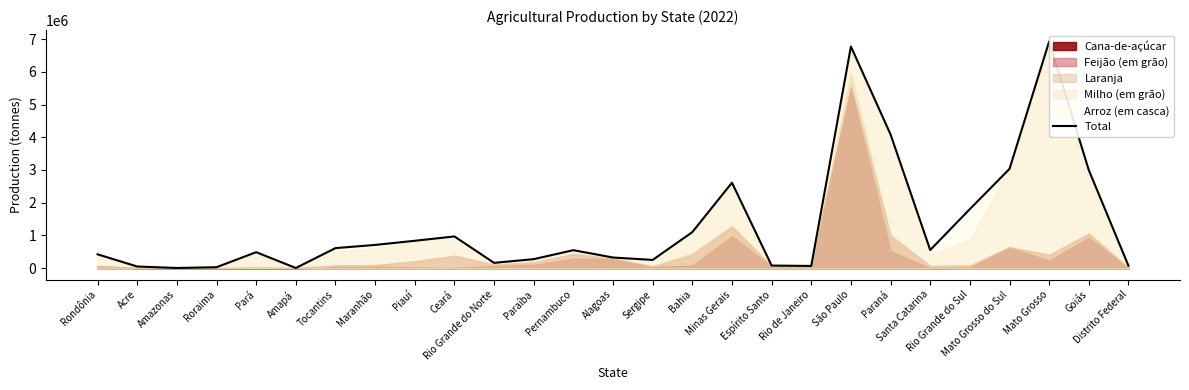

What value does the data have at Rio Grande do Sul, to the nearest 10?

1805560